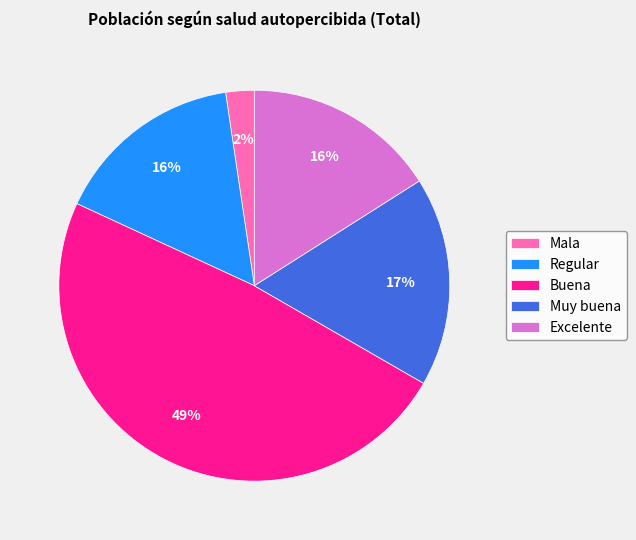

Is the sum of Buena and Muy buena greater than half?

Yes